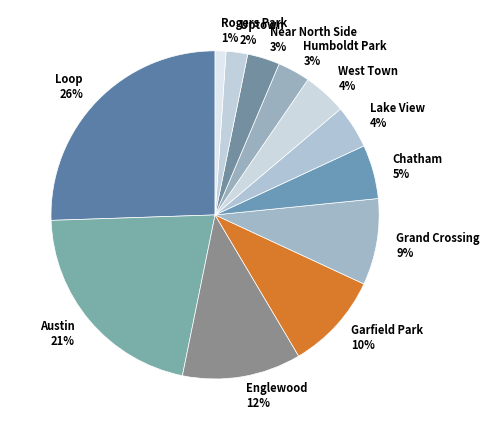

How many segments does this pie chart have?

12